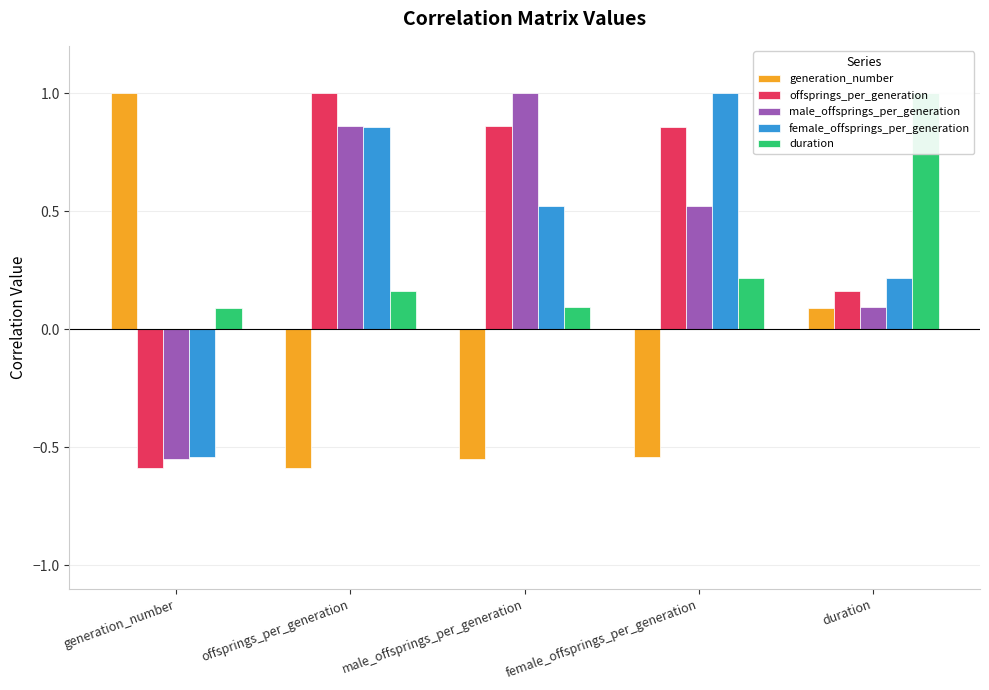

At which label does male_offsprings_per_generation first exceed 0?

offsprings_per_generation